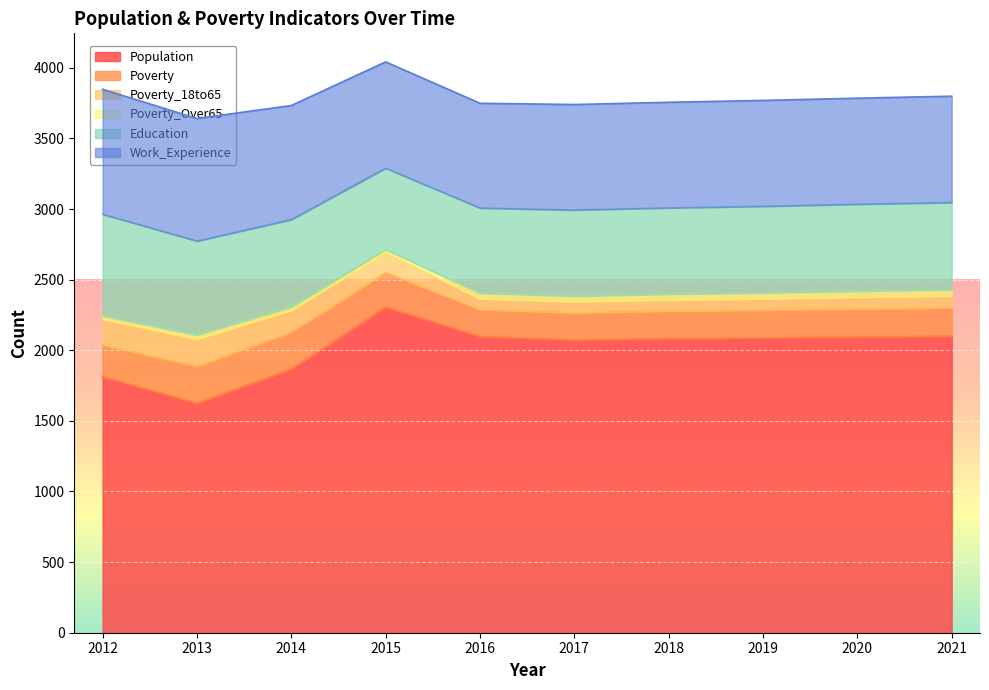

Reading left to right, transcribe all the data shown in this chart.

Population: 1813	1625	1866	2306	2098	2074	2083	2088	2094	2100
Poverty: 224	261	263	244	190	191	194	196	199	201
Poverty_18to65: 183	193	153	144	77	78	79	80	82	83
Poverty_Over65: 24	29	25	19	39	40	41	42	44	45
Education: 719	665	618	576	603	610	611	613	615	617
Work_Experience: 885	868	808	753	742	747	748	750	751	753